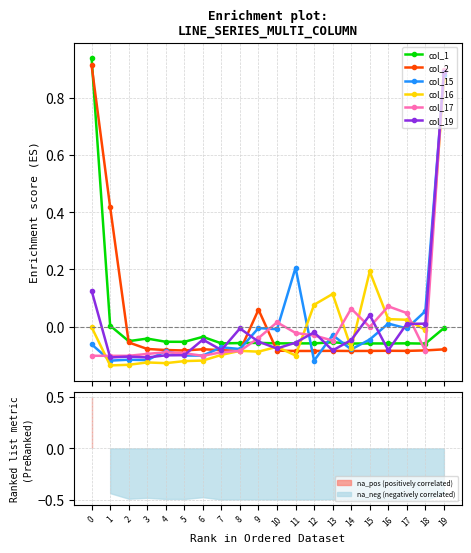

The value of col_17 at 3 is -0.0. True or false?

False